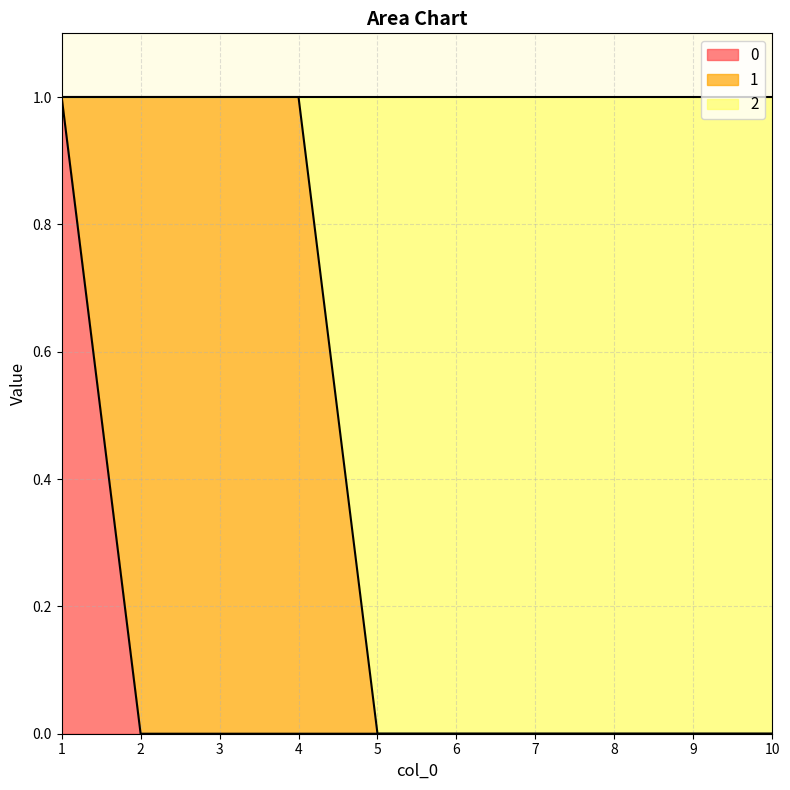

Does the chart have visible grid lines?

Yes